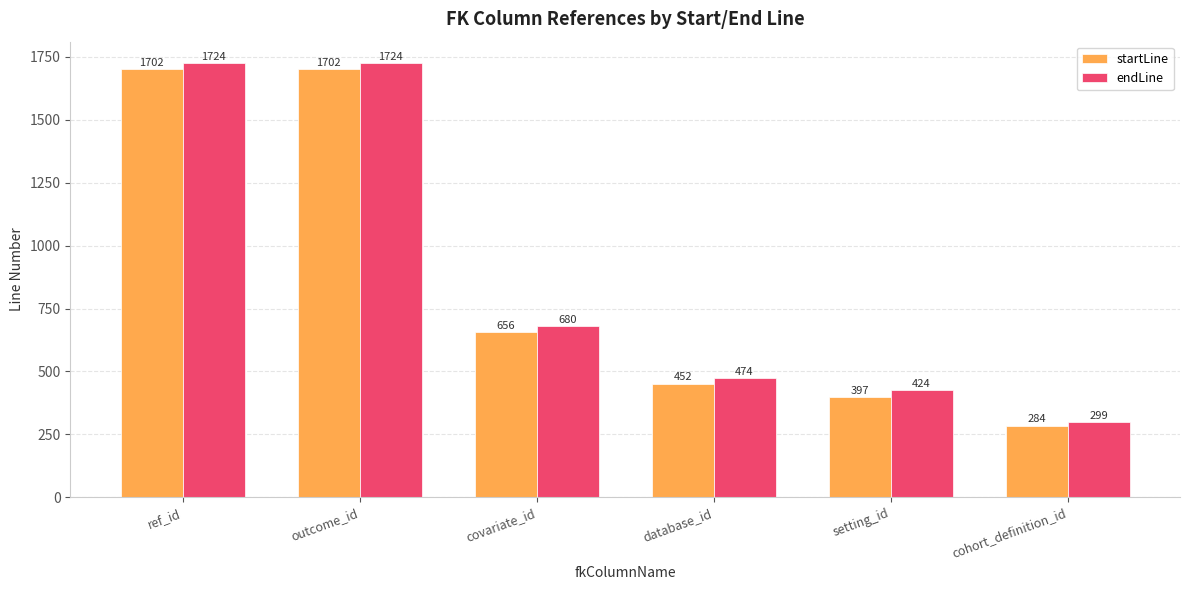

What is the total value across all series at covariate_id?

1336.3